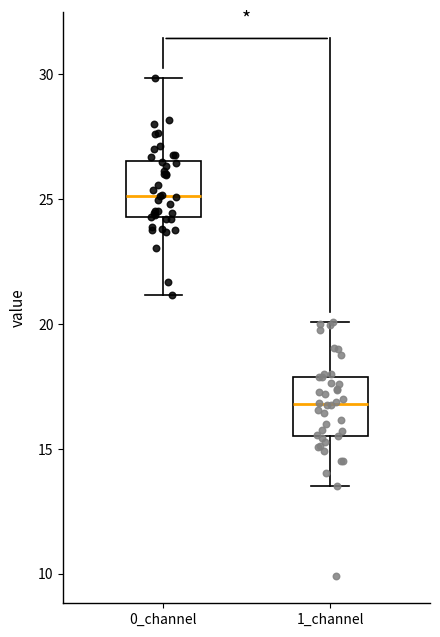

Which box's median line is the lowest?

1_channel